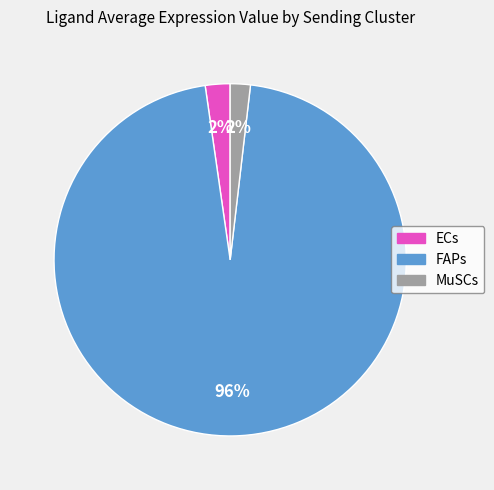

Between FAPs and ECs, which is larger?

FAPs